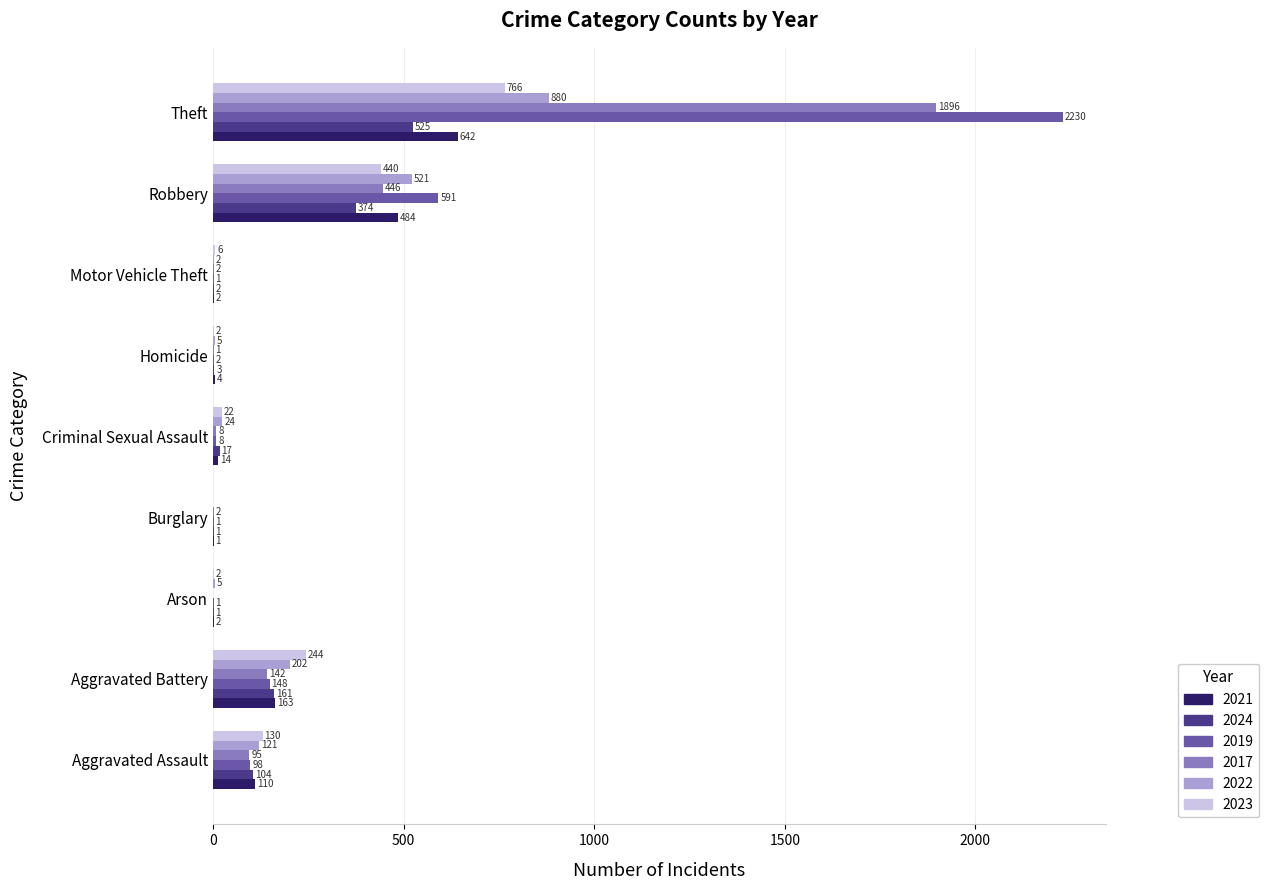

What is the sum of all 2017 values?

2592